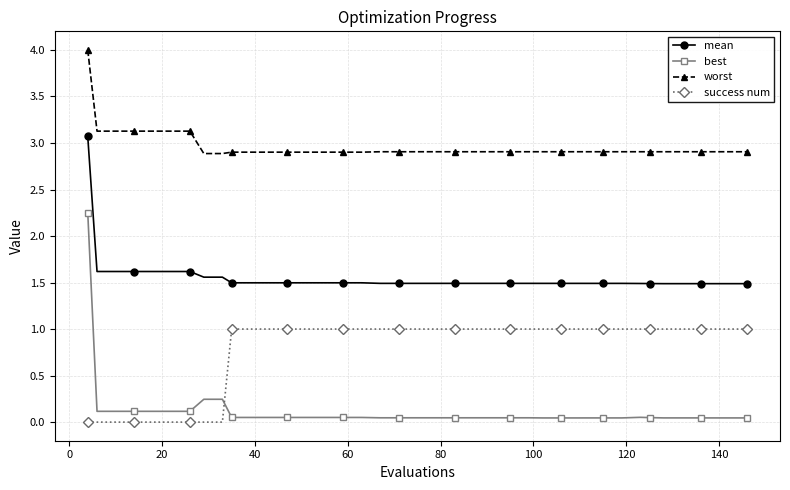

What is the difference between the maximum and second lowest values in the best series?

2.2